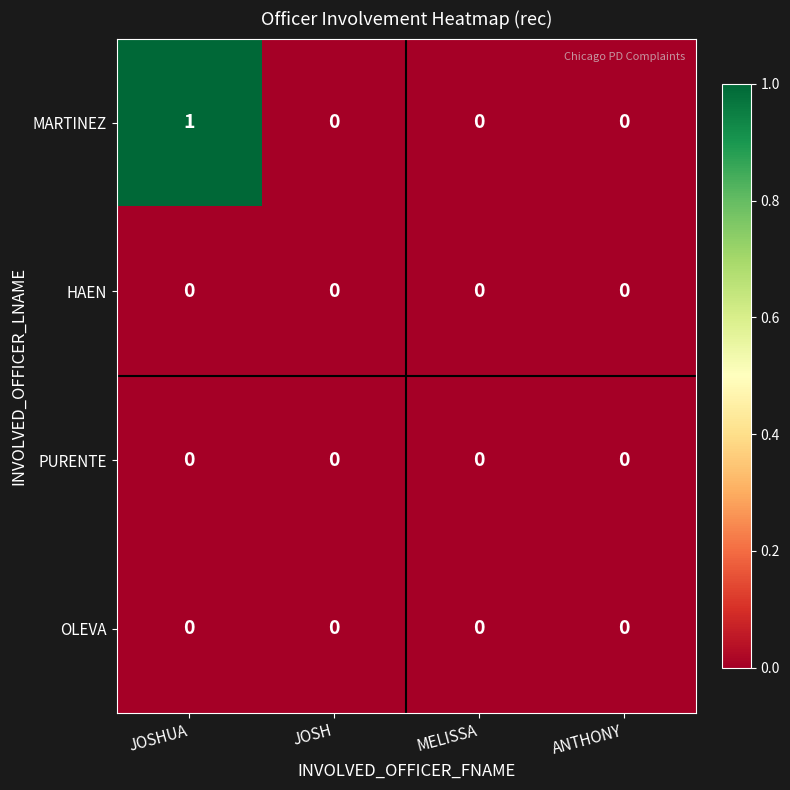

The value of MARTINEZ at JOSH is 1. True or false?

False